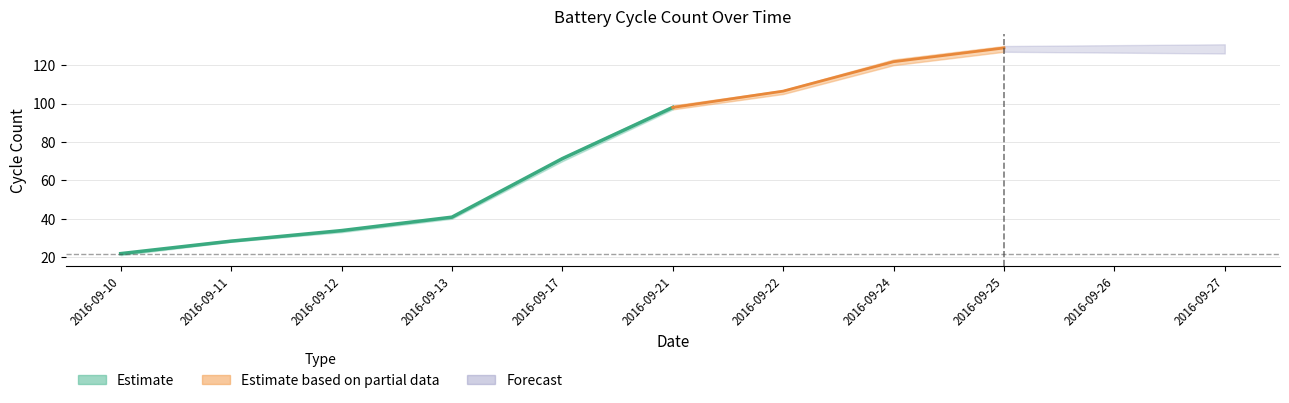

What is the spread (max minus min) of values at 2016-09-22?

2